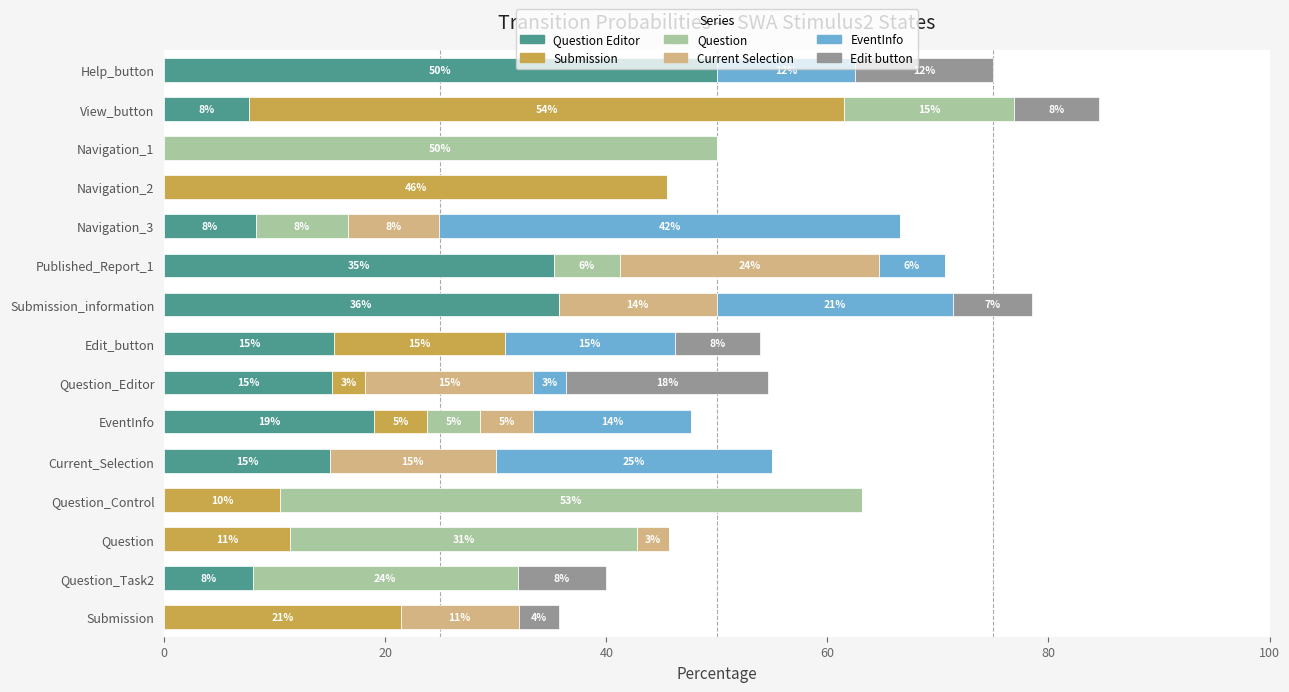

At which category is the sum across all series the highest?

View_button